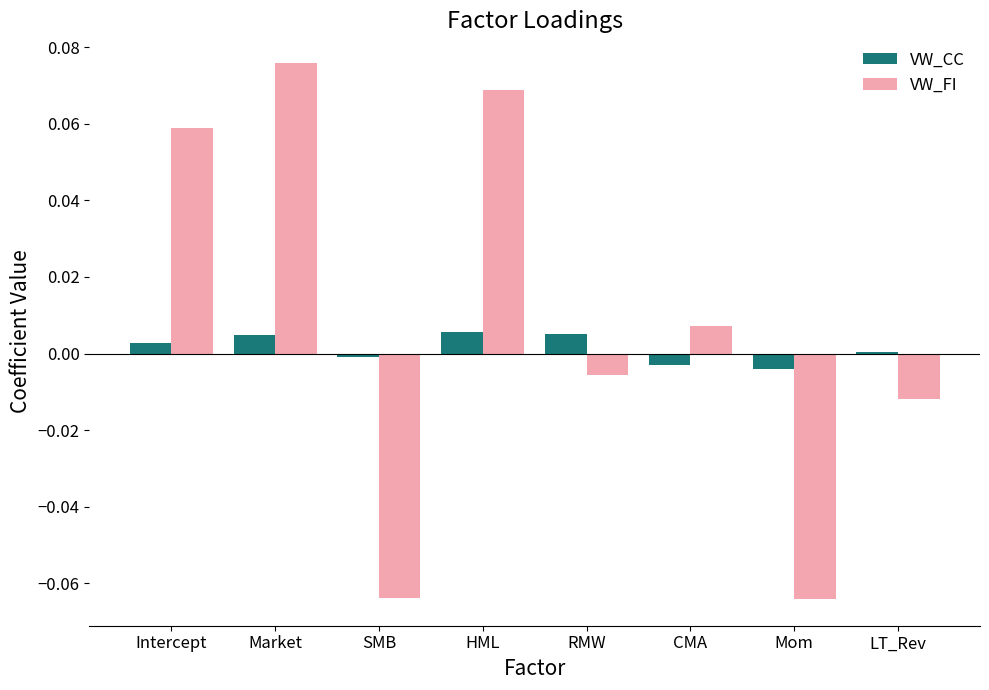

At which label does VW_FI reach its peak?

Market